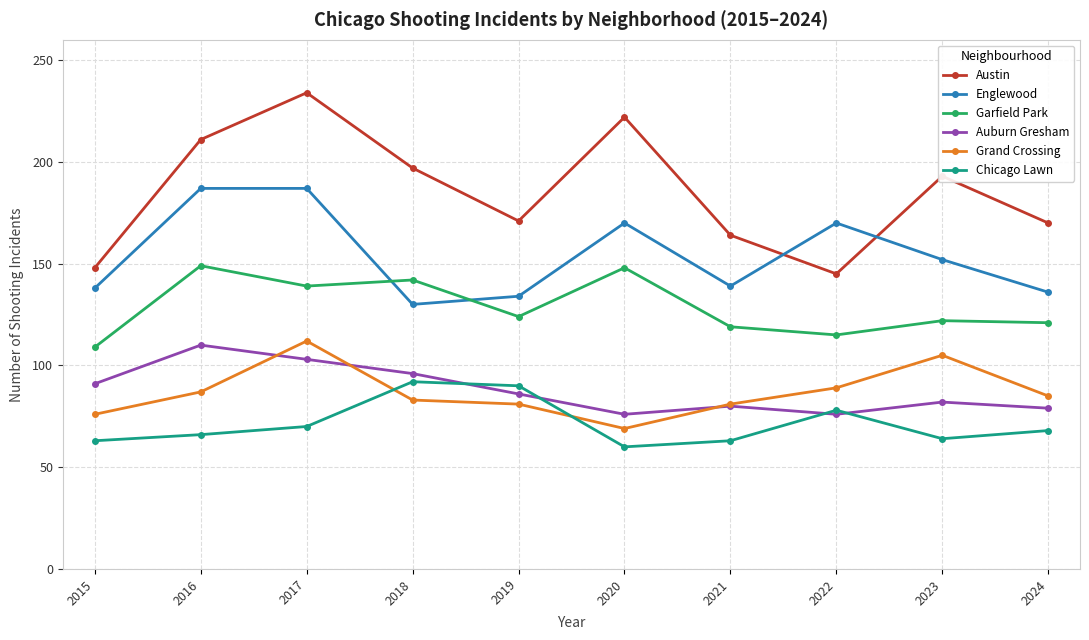

True or false: Austin and Grand Crossing intersect in this chart.

False